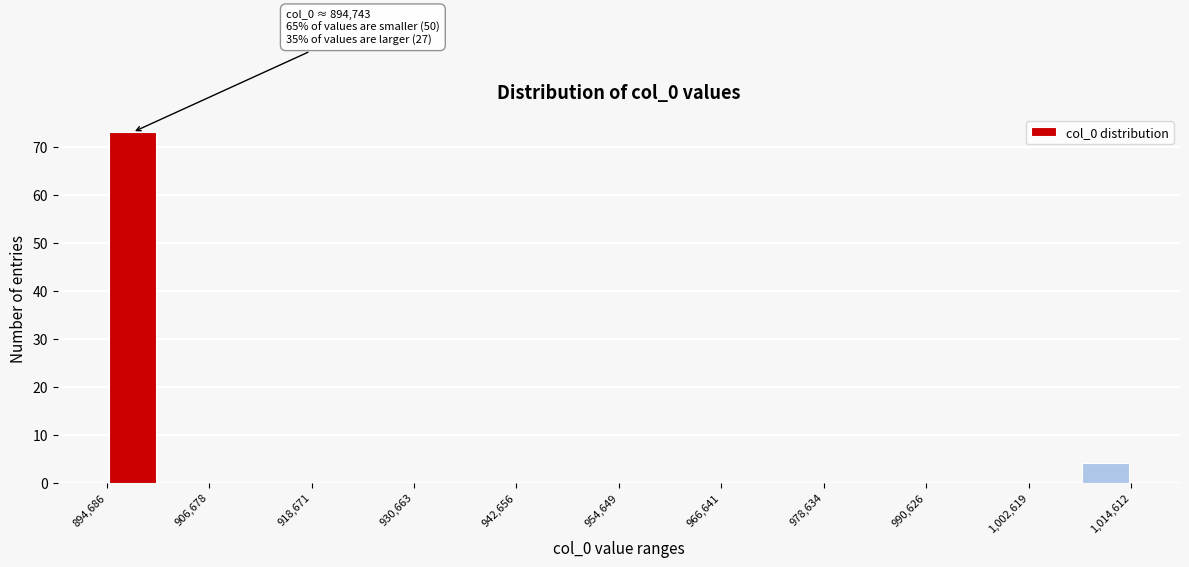

Read against the x-axis, roughly where is the centre of the tallest bar?

898000